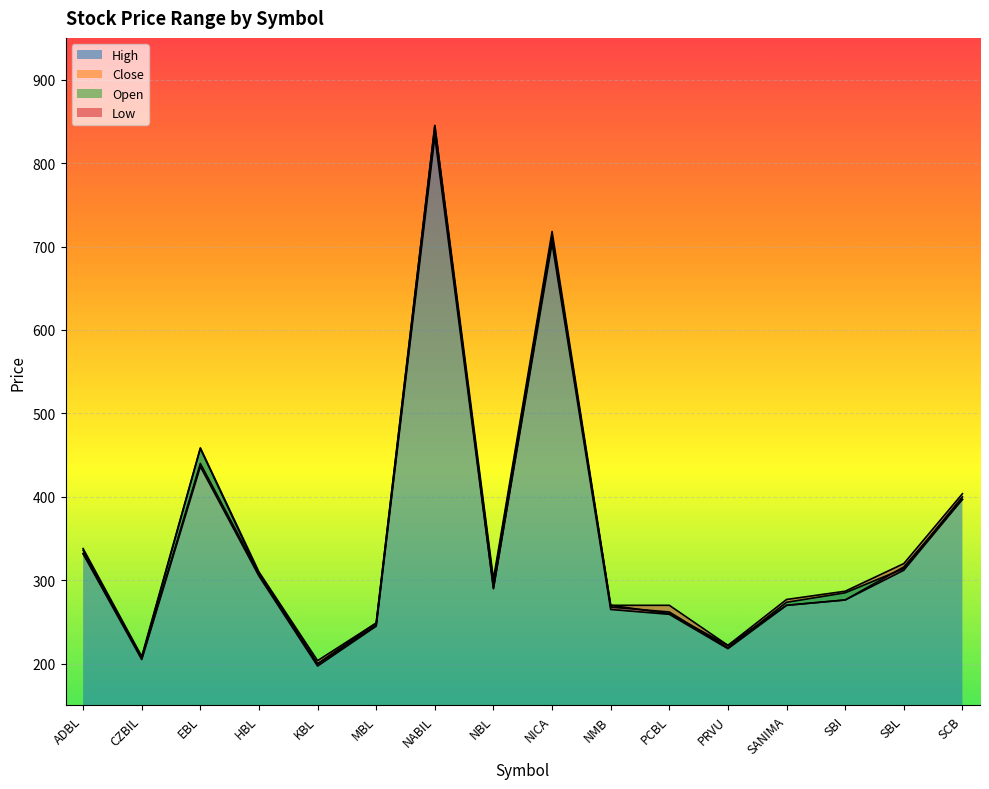

What is the difference between the highest and lowest values at SCB?

6.7